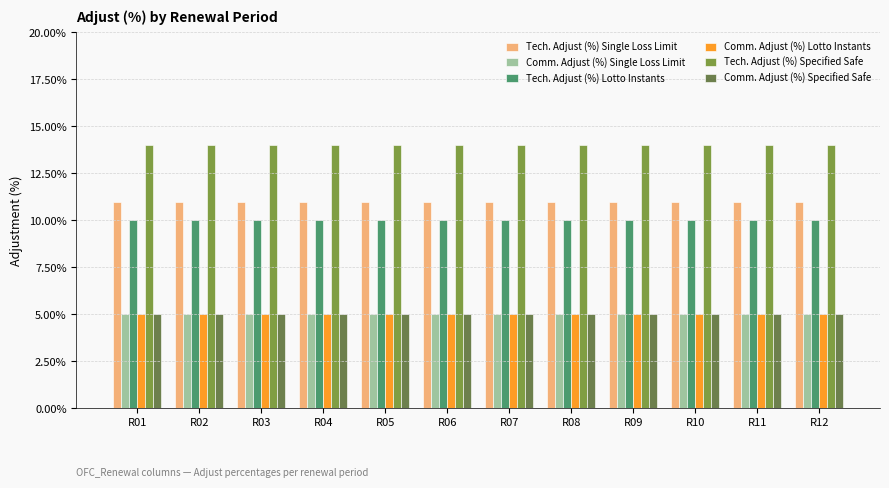

How many categories are shown in the chart?

12